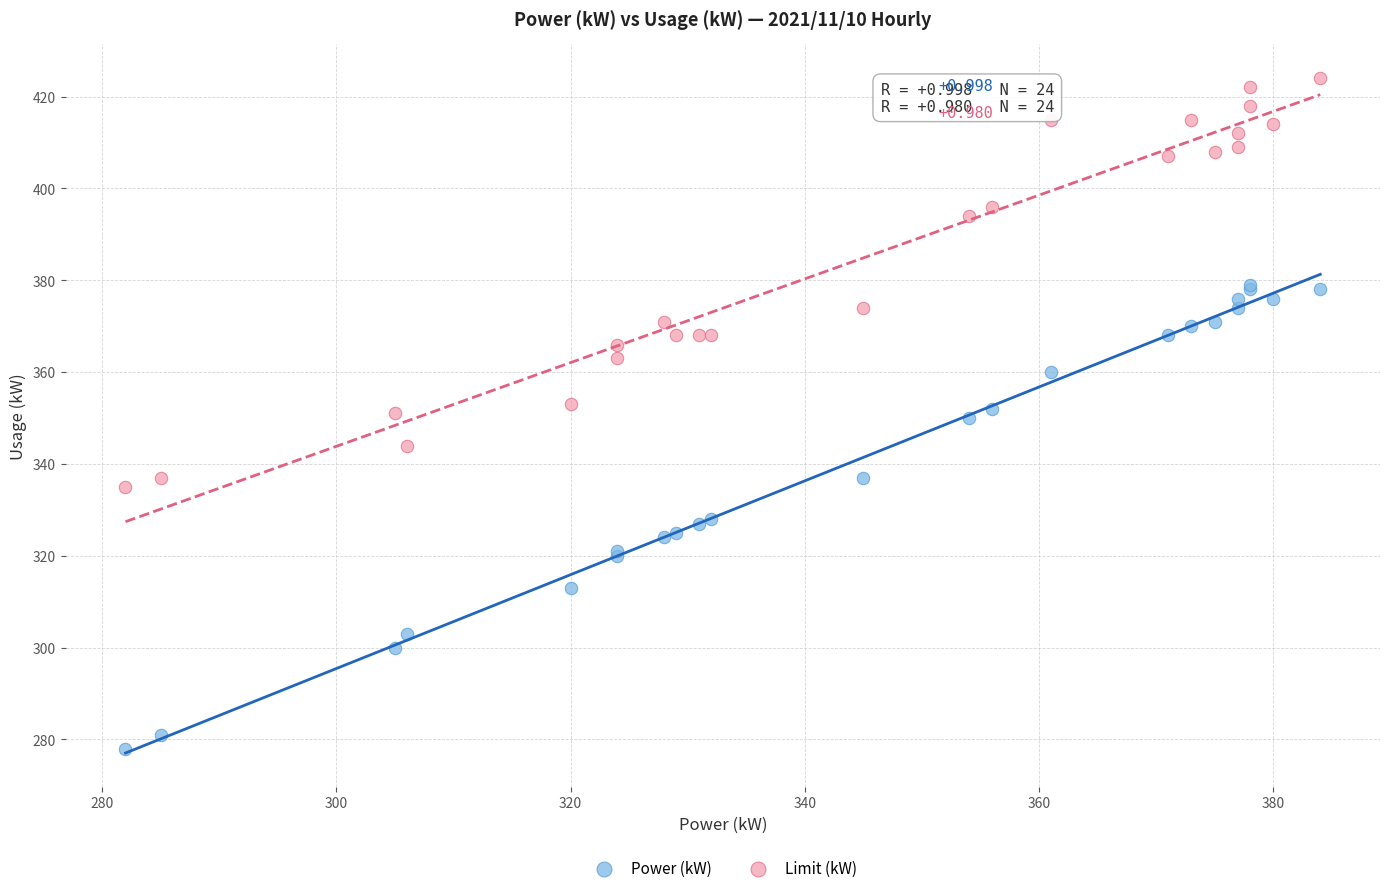

Which series reaches the maximum Y coordinate?

Limit (kW)